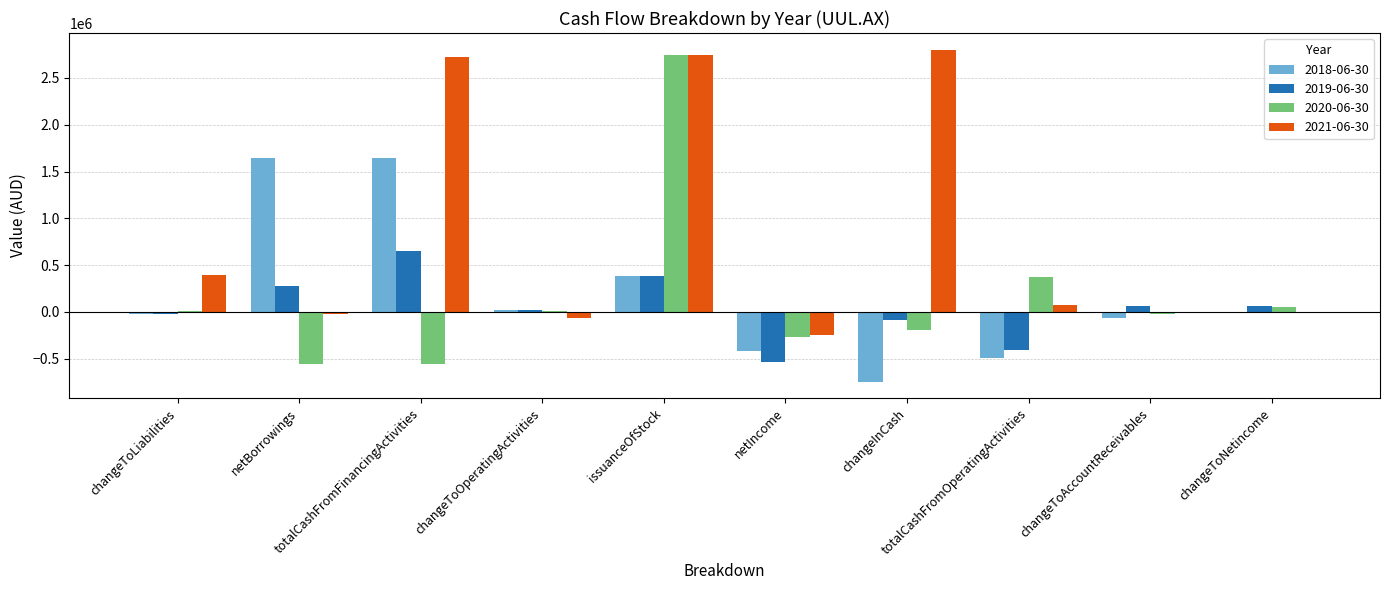

At which category is the sum across all series the highest?

issuanceOfStock